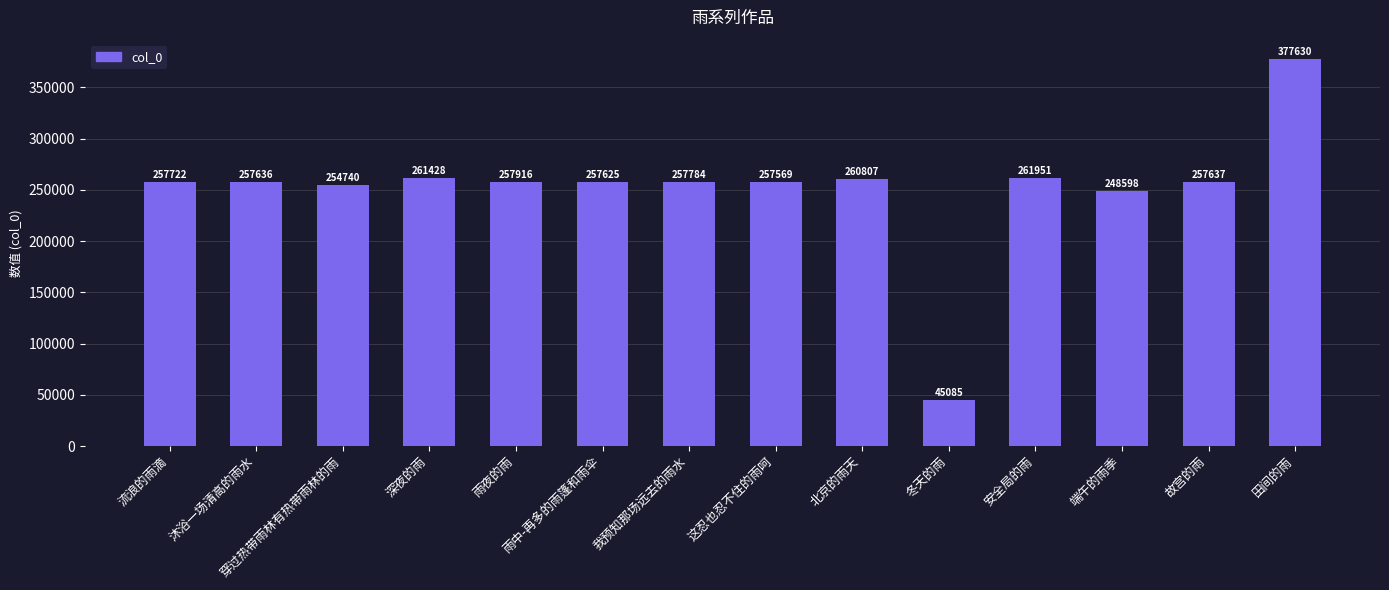

How many bars are there in total?

14